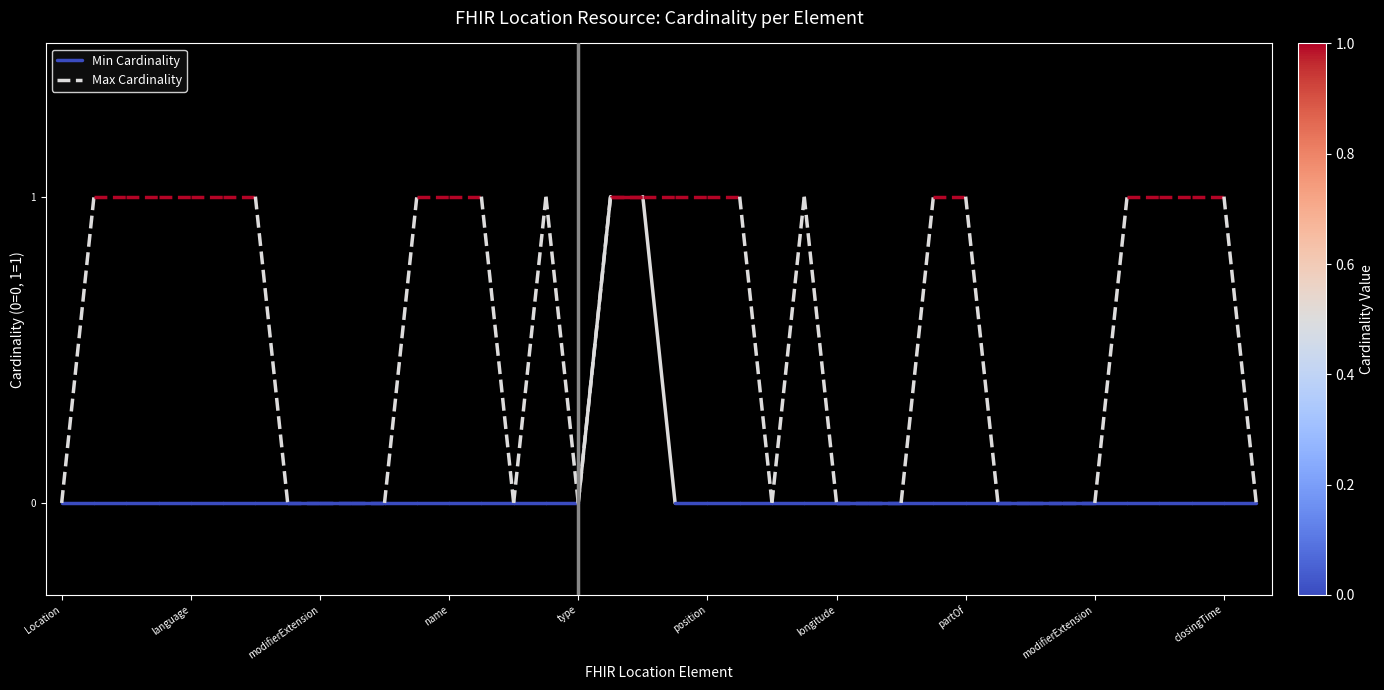

Is the value of Max Cardinality at language greater than the value of Min Cardinality at Location?

Yes